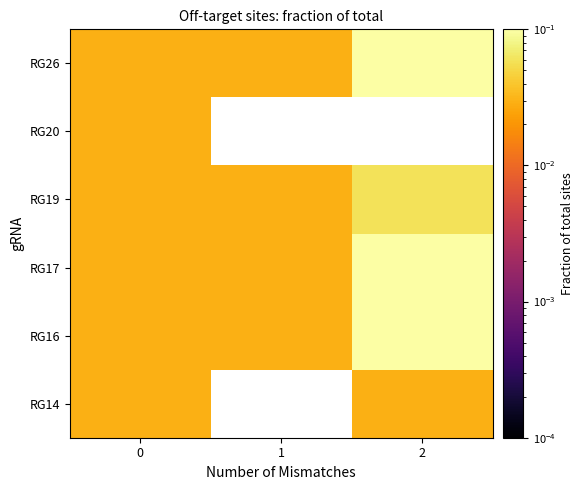

How many distinct data groups are displayed?

6